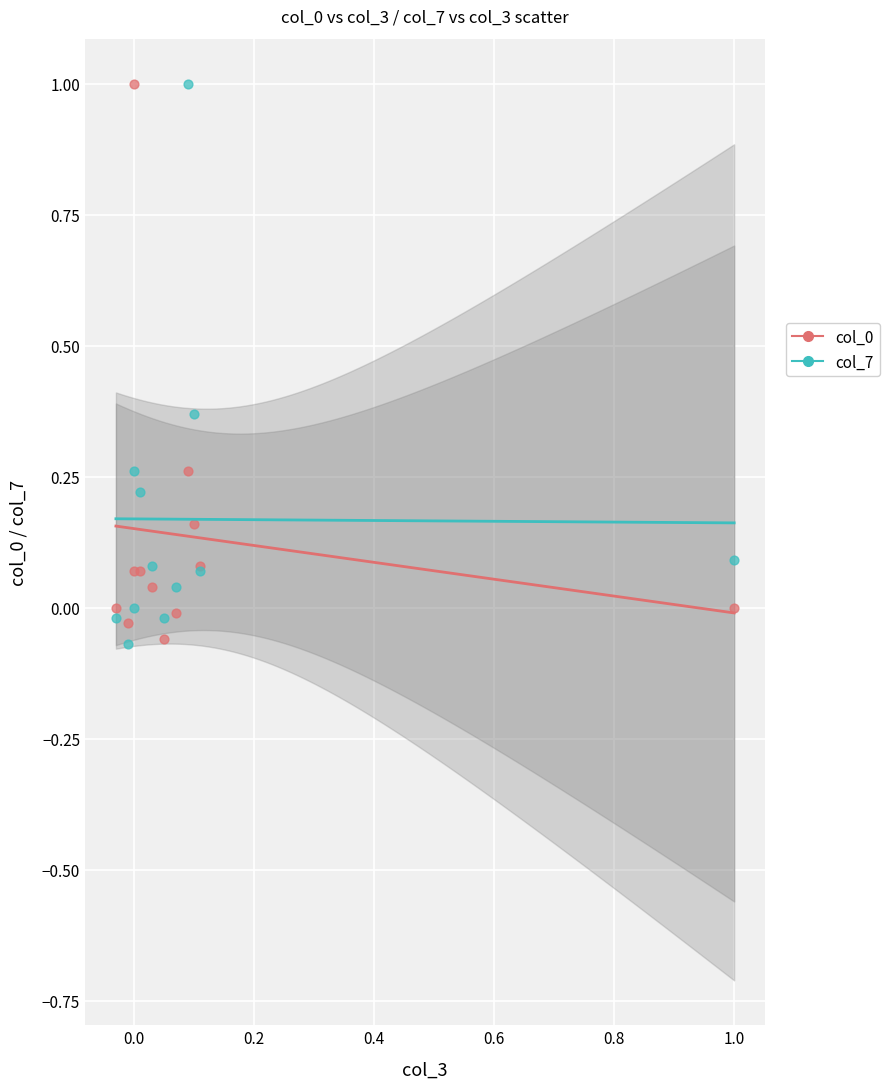

What is the X range (max minus min) for the scatter plot?

1.0